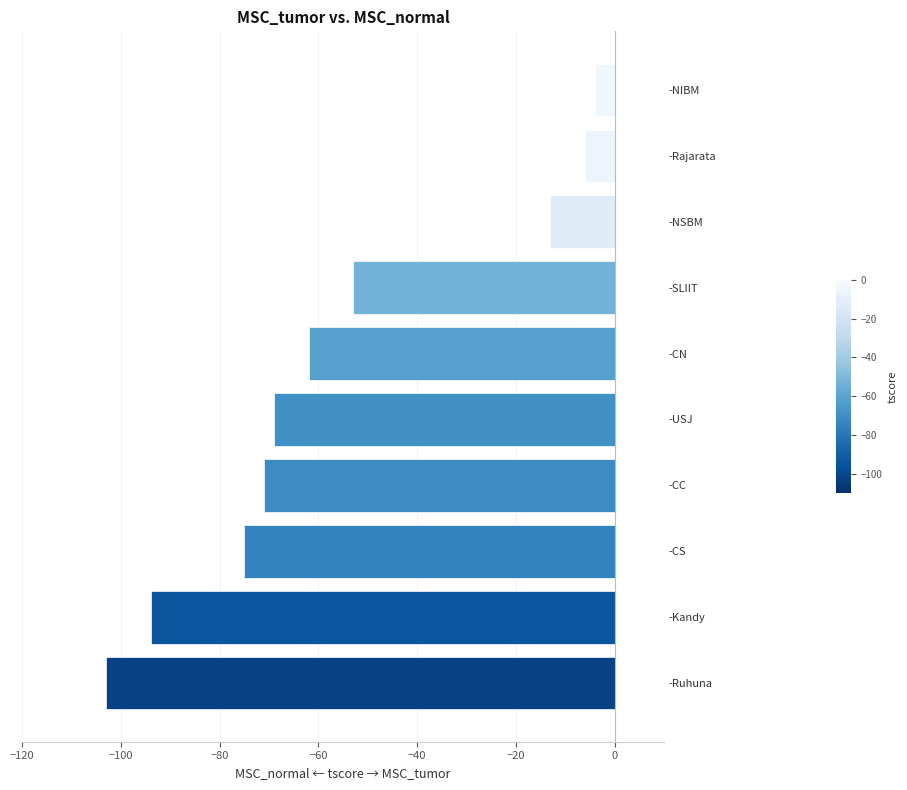

Between -SLIIT and -CS, which is larger?

-SLIIT